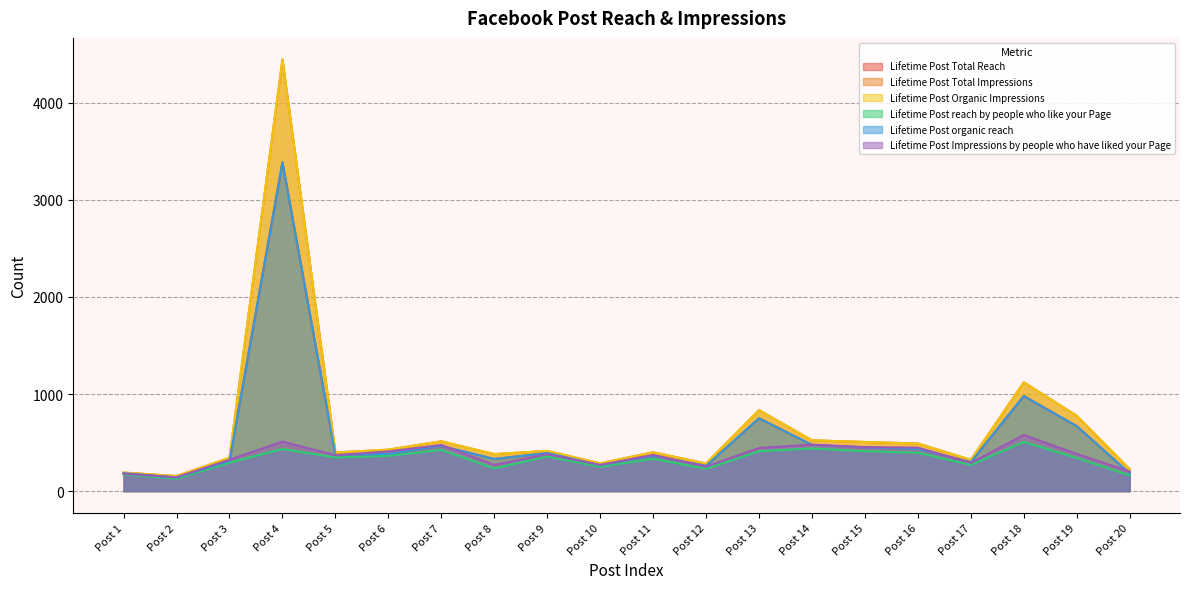

What is the sum of all Lifetime Post reach by people who like your Page values?

6503